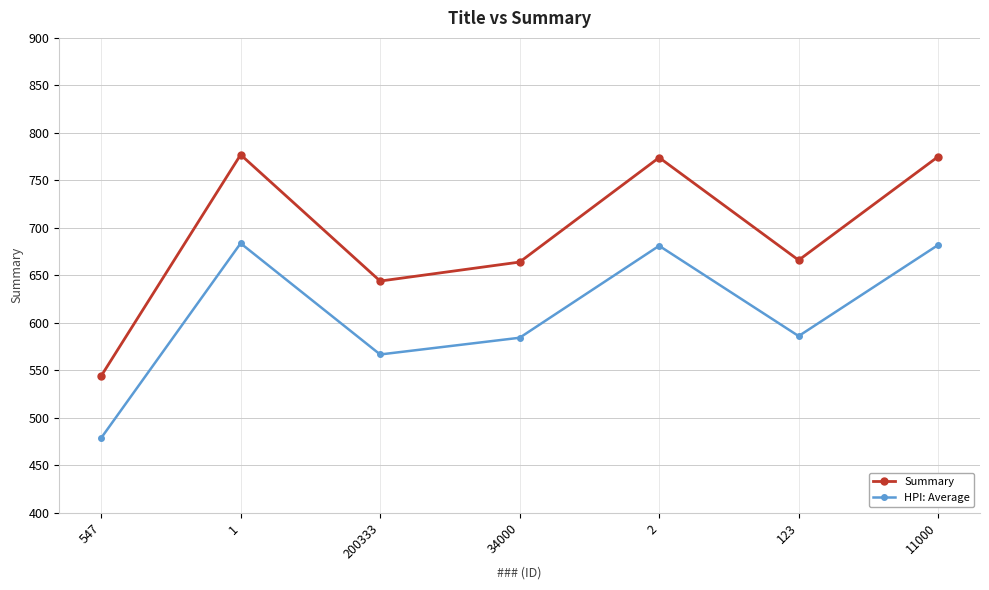

The value of HPI: Average at 547 is 478.7. True or false?

True